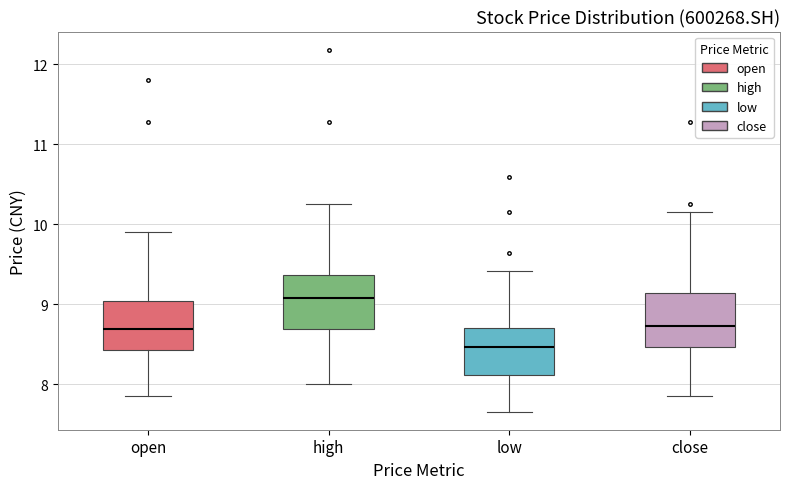

Where does the median line of the box for high sit on the y-axis? The values are not printed on the chart, so give them approximately, as read against the axis.

9.1